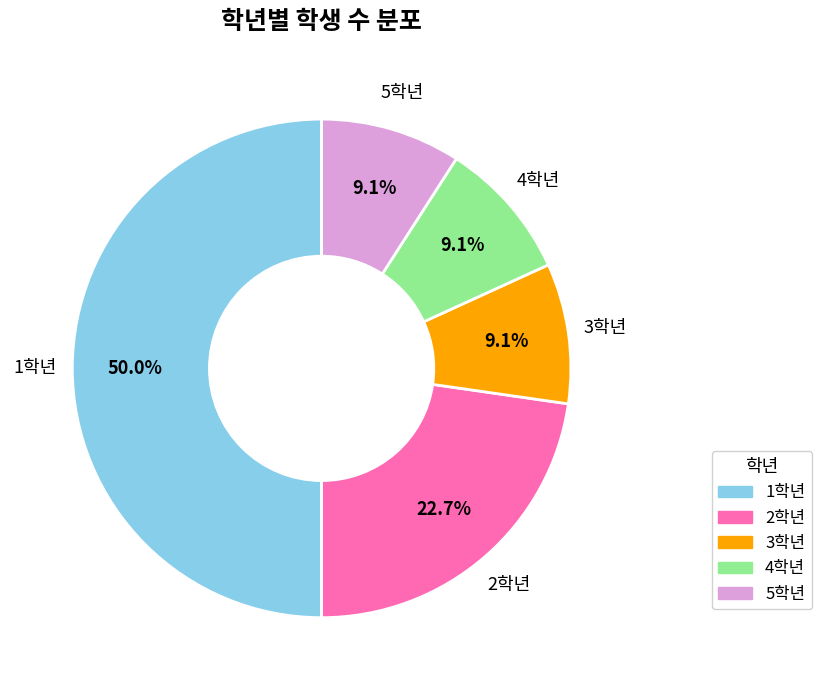

What is the largest slice in the pie chart?

1학년